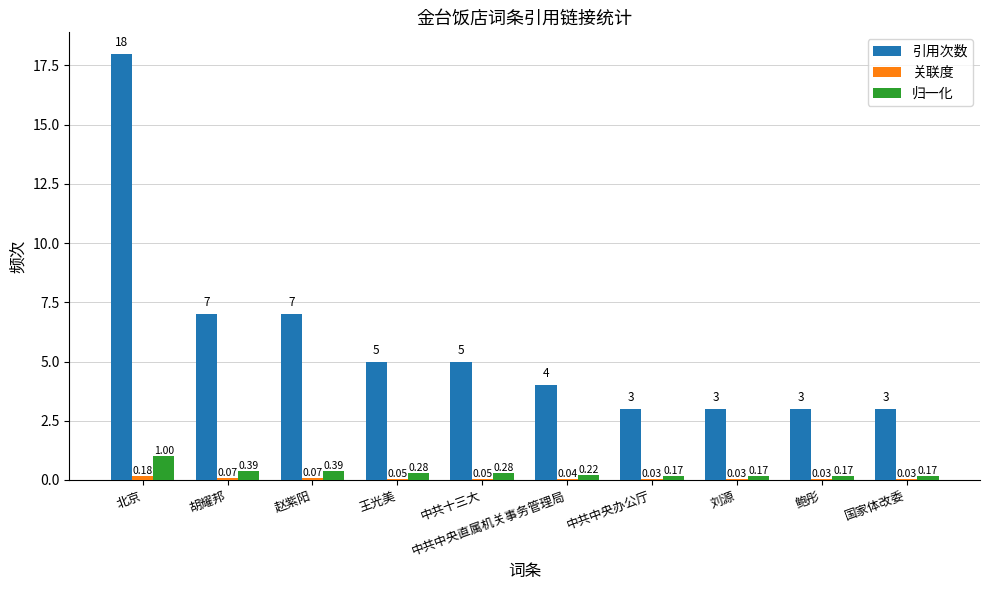

Which series changed the most between 赵紫阳 and 刘源?

引用次数